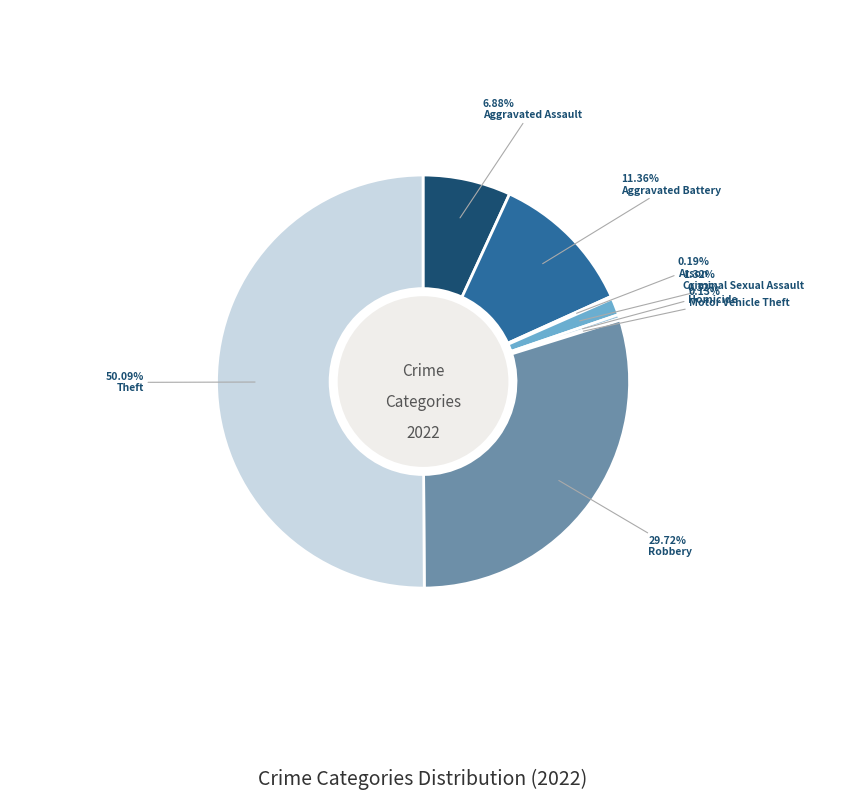

Count the number of slices in the pie.

8